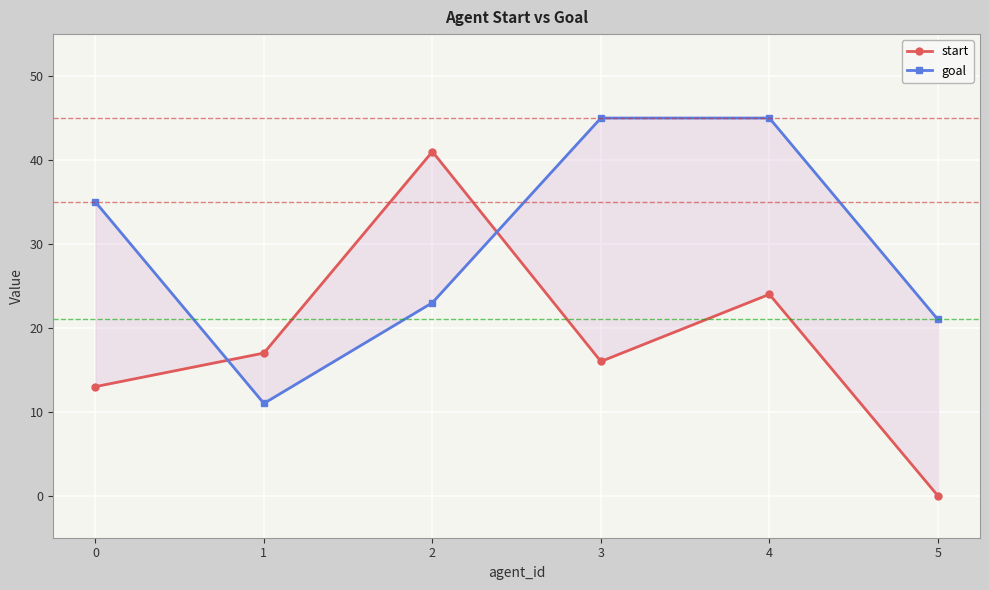

After their last crossing, which series has the higher values: goal or start?

goal